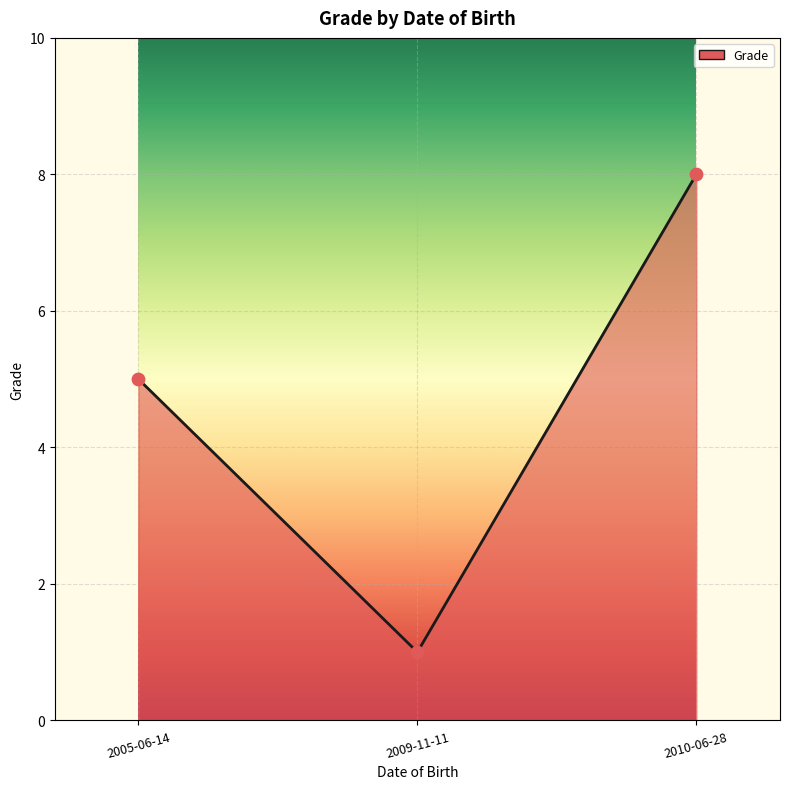

Which has a higher value, 2009-11-11 or 2010-06-28?

2010-06-28